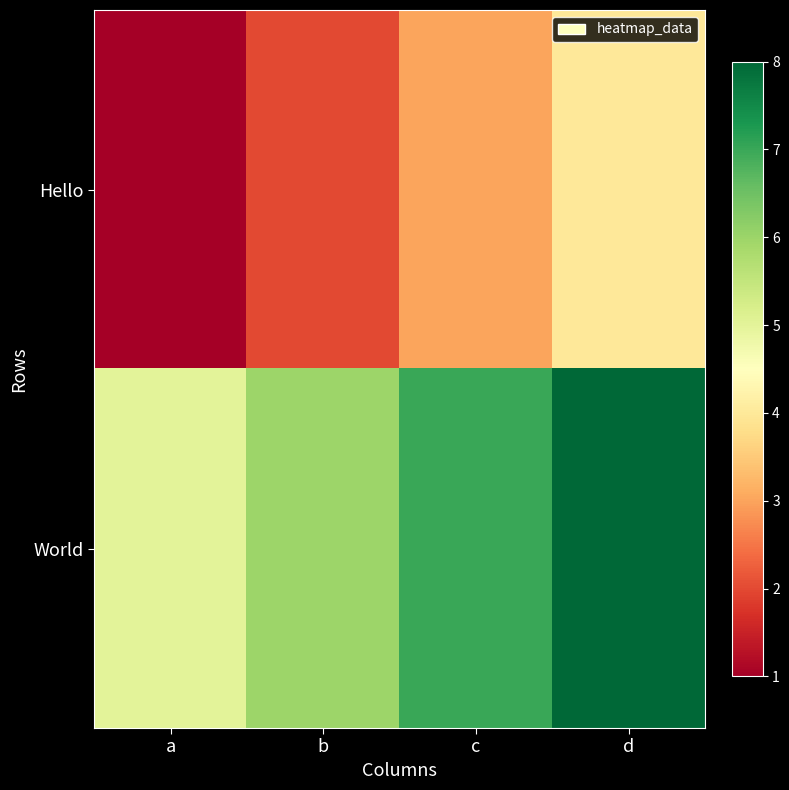

At which category is the sum across all series the highest?

d